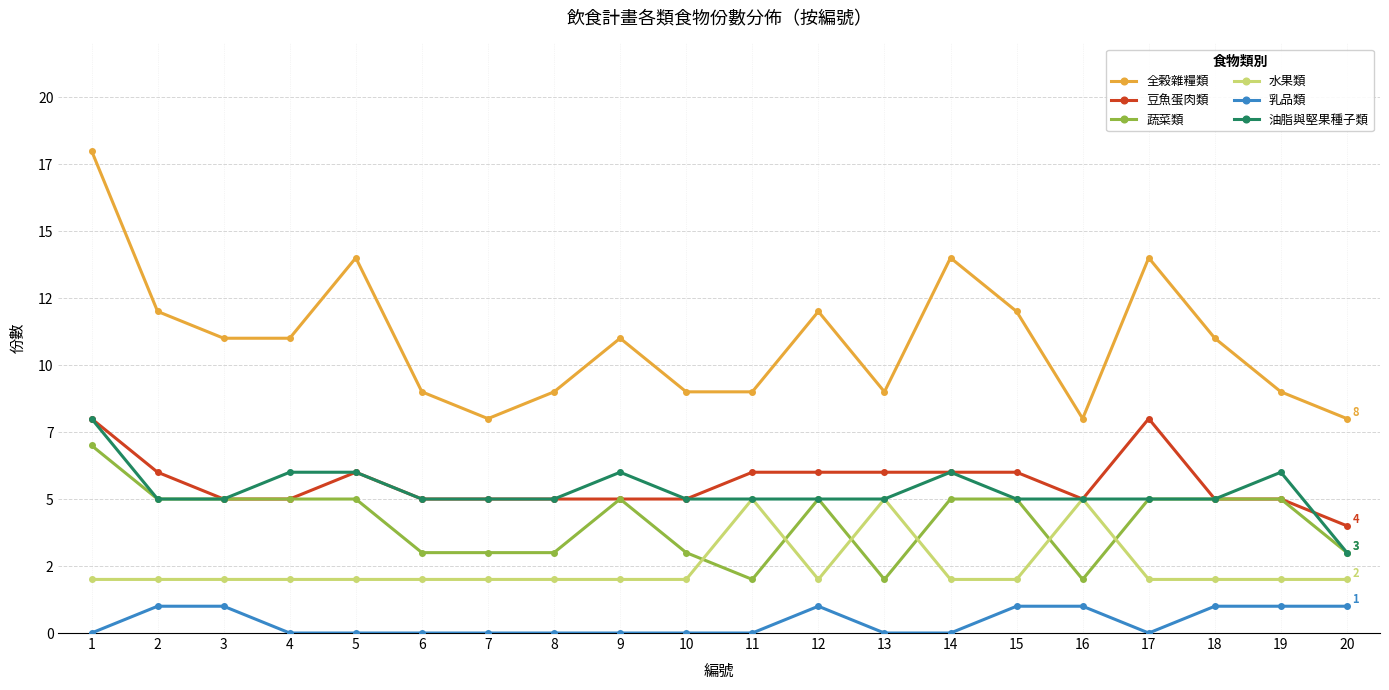

True or false: 乳品類 has more than 0 interior local peaks.

True